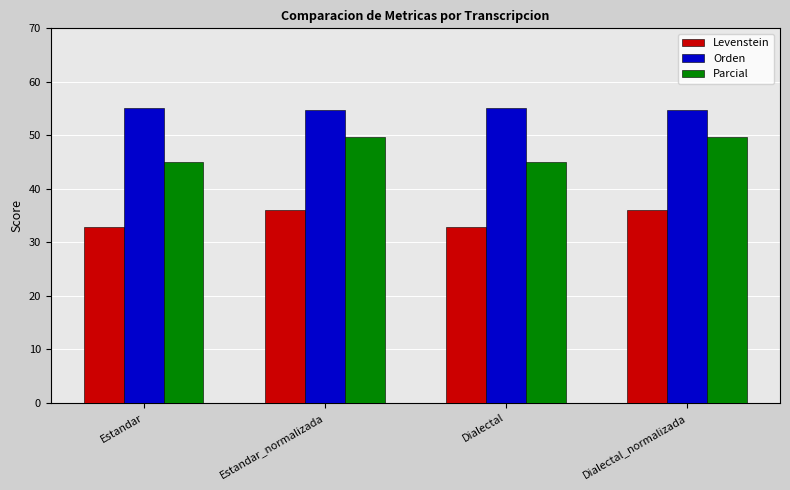

The value of Levenstein at Dialectal_normalizada is 36.1. True or false?

True